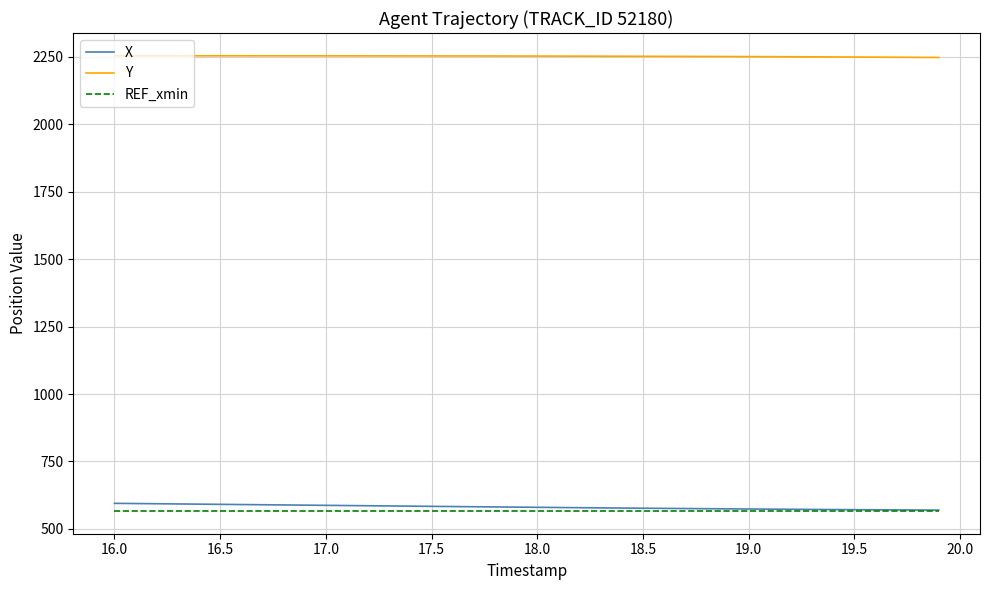

Which series has the largest total across all categories?

Y